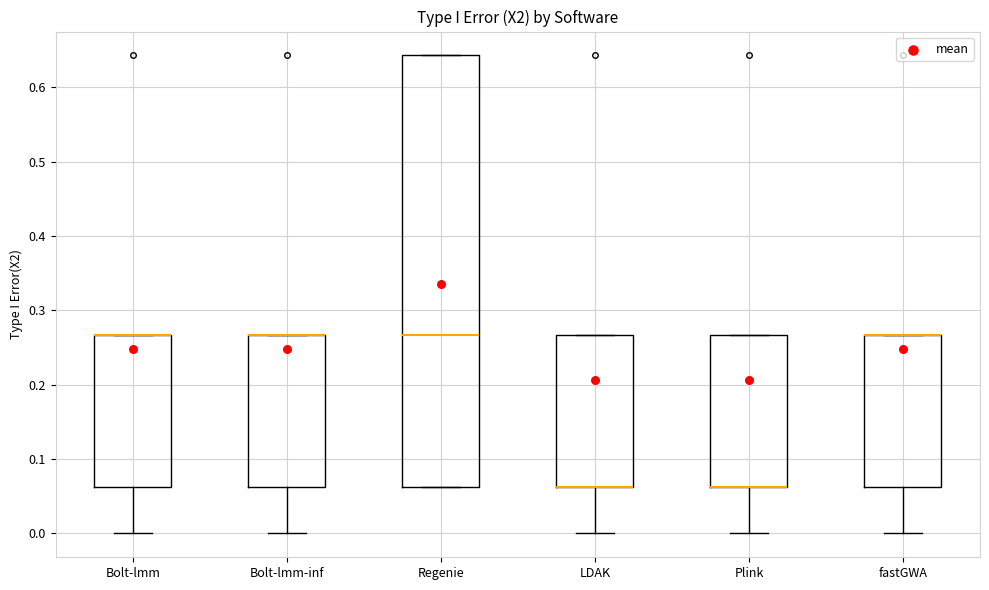

Where is the upper edge of the box for LDAK on the y-axis? The values are not printed on the chart, so give them approximately, as read against the axis.

0.27